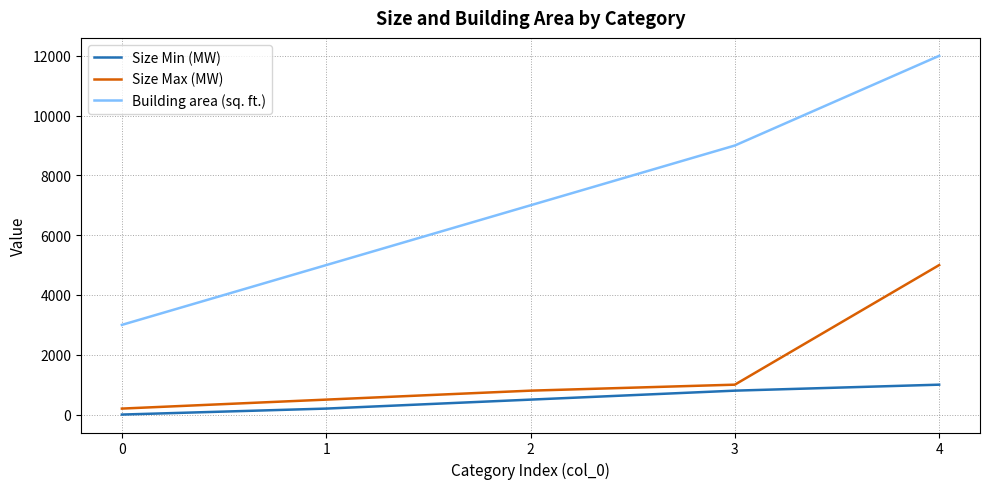

What is the maximum value shown in the chart?

12000